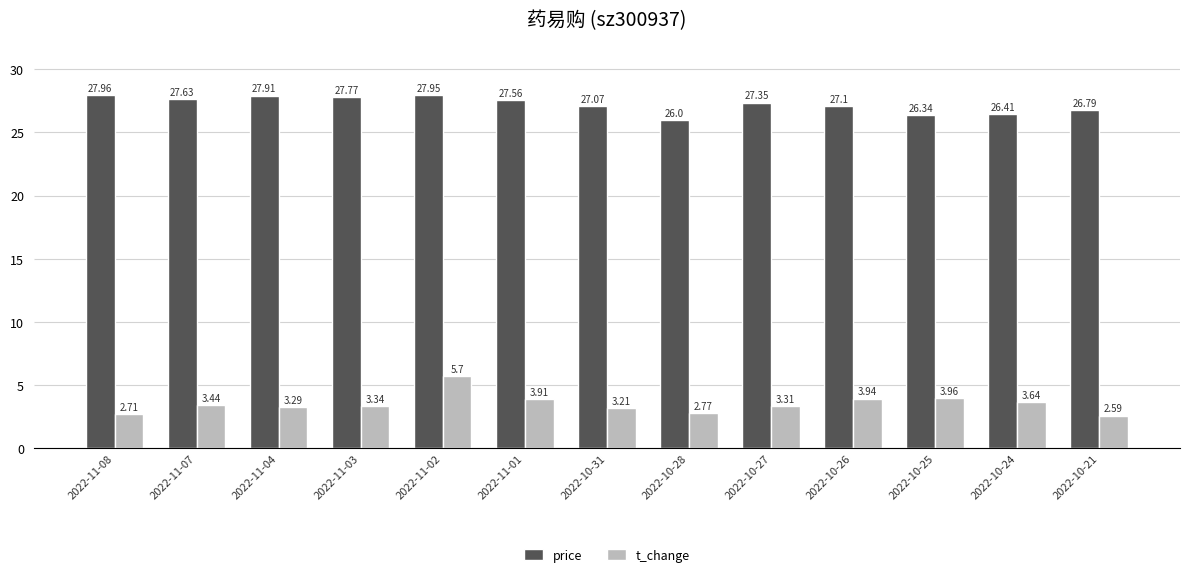

What are all the series names shown in the legend?

price, t_change